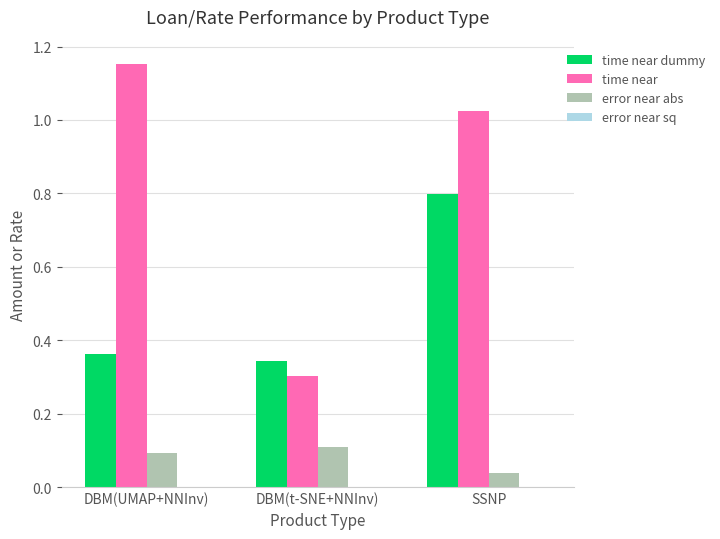

Which label corresponds to the largest value in the chart?

DBM(UMAP+NNInv)